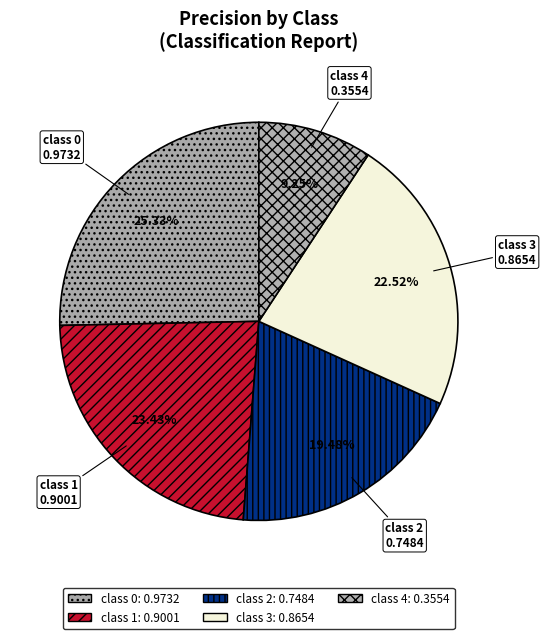

What is the smallest slice in the pie chart?

4